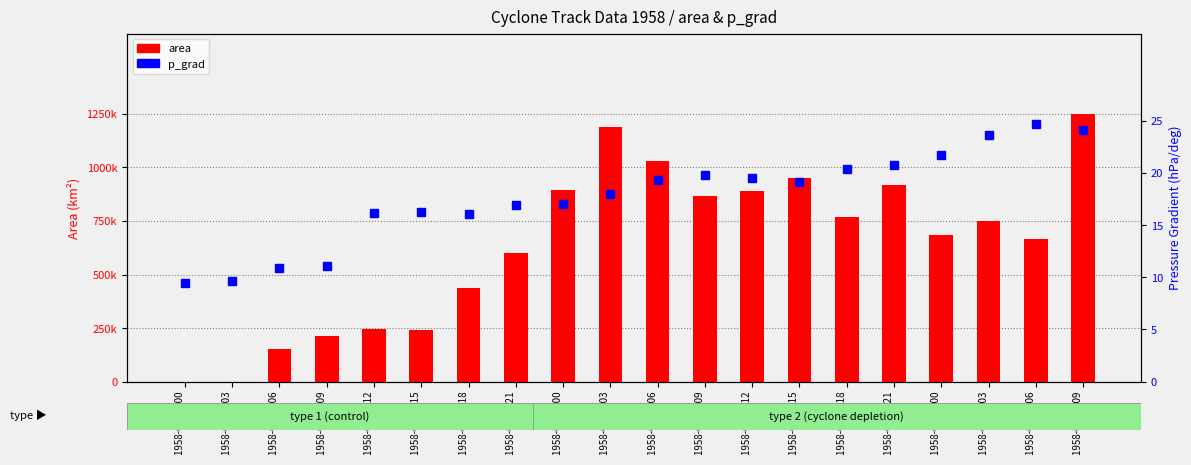

Where does the area series first go above 748125?

1958-08-04 00